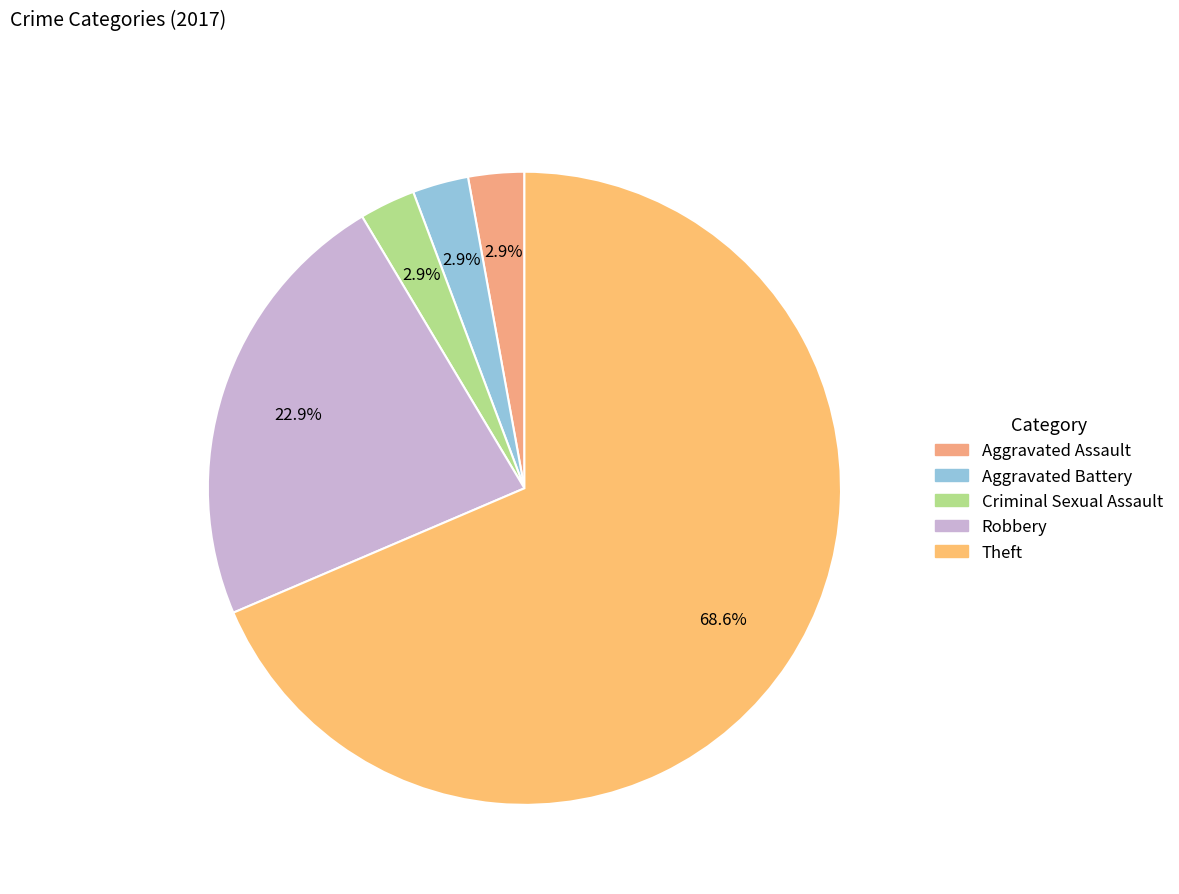

To the nearest percent, what is the combined percentage of Theft and Aggravated Battery?

71%